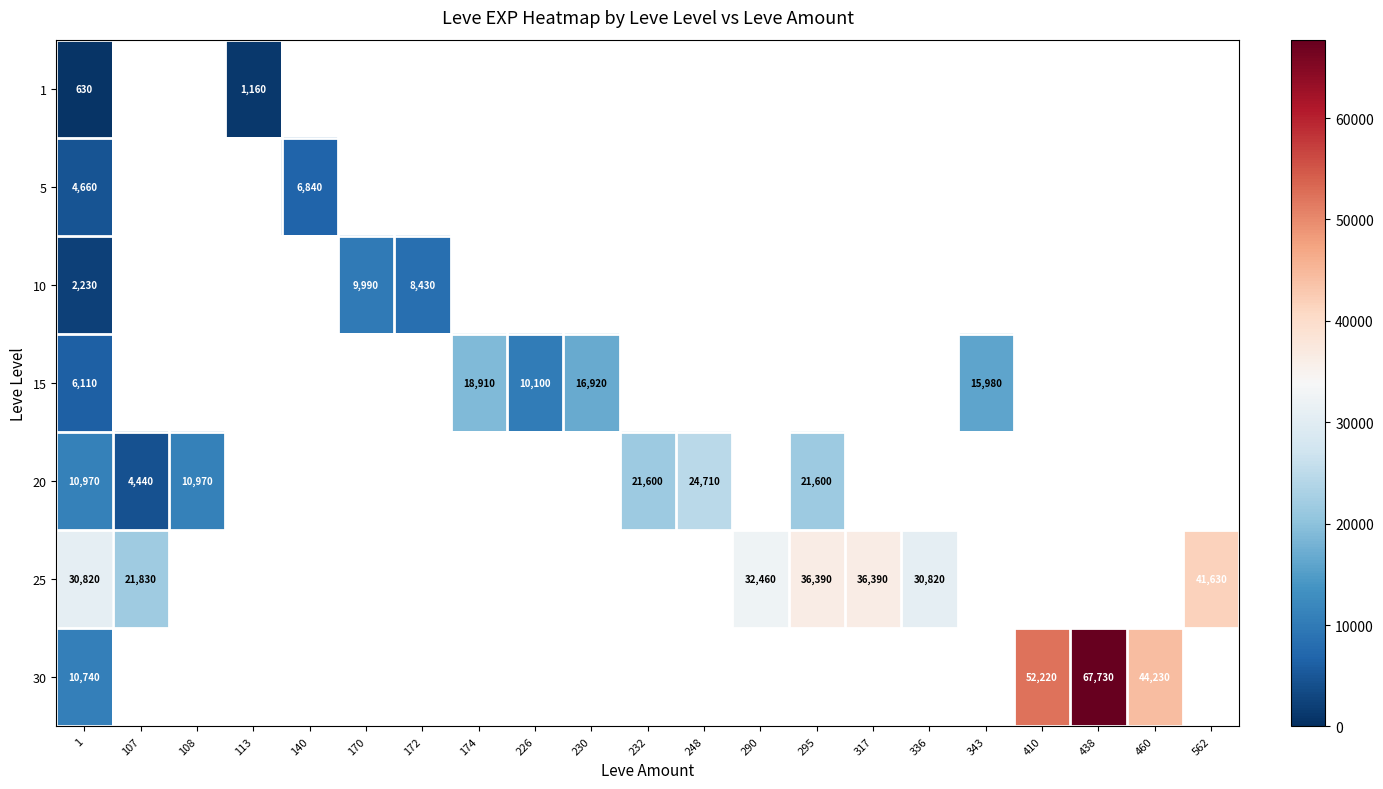

Count the number of categories in the chart.

21